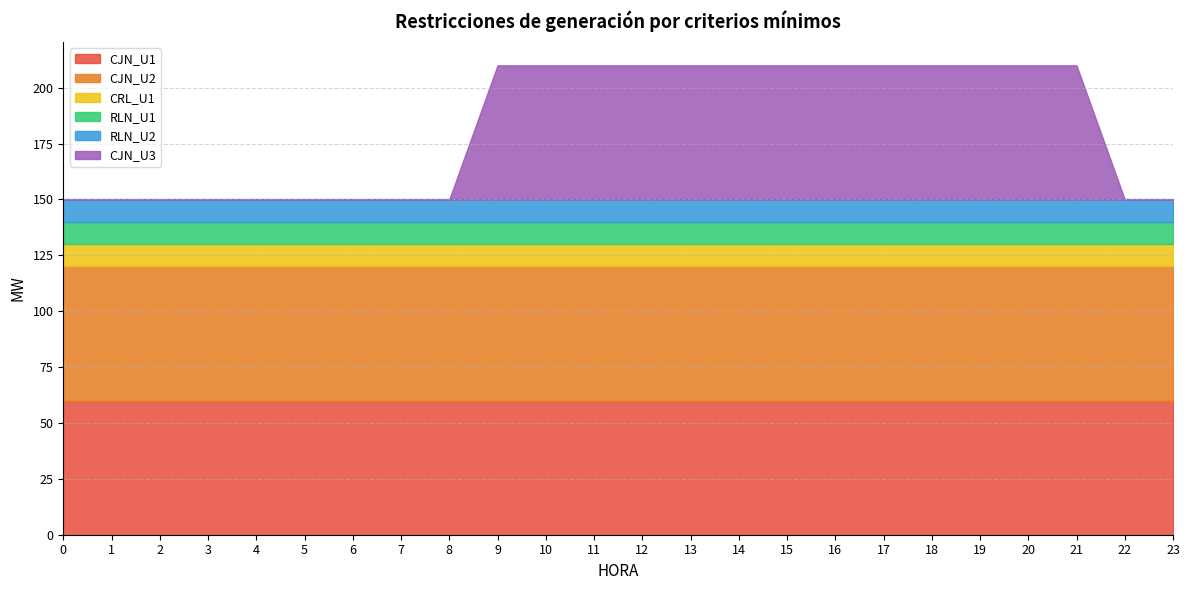

What is the value of the CJN_U2 point at the 6th from the left?

60